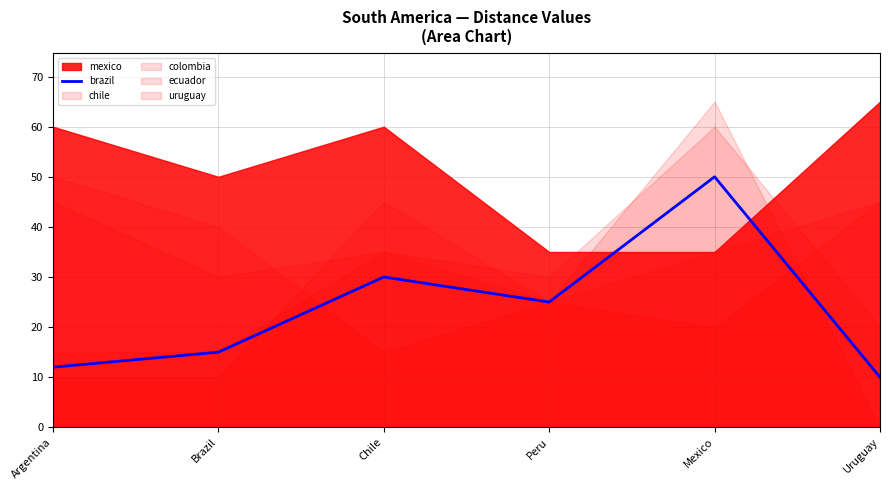

Is it true that brazil equals 10 at Uruguay?

True